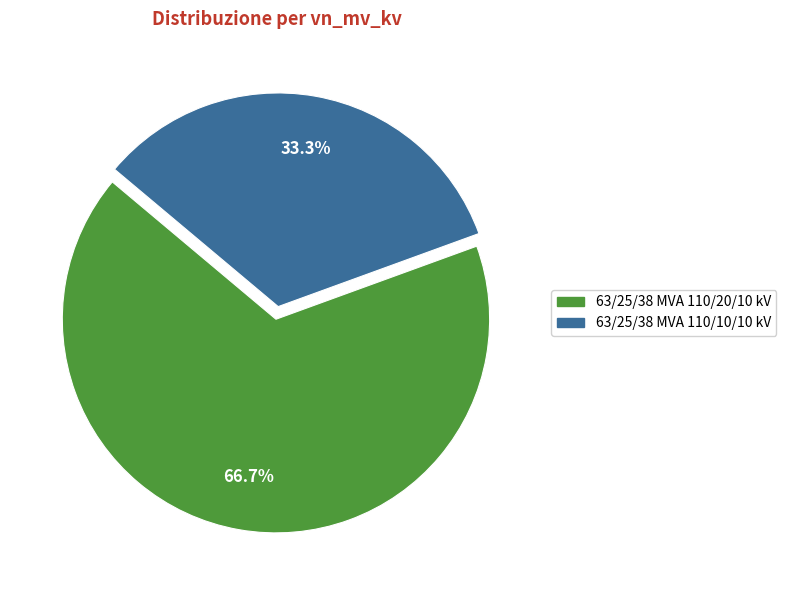

Is it true that 63/25/38 MVA 110/20/10 kV is 67% of the pie?

True